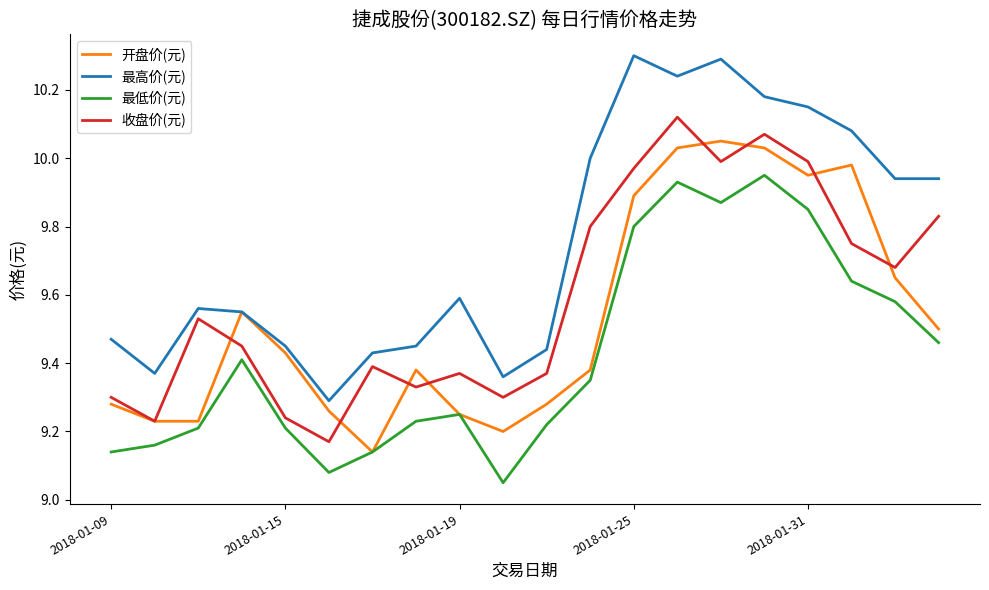

Count the number of data series in this chart.

4